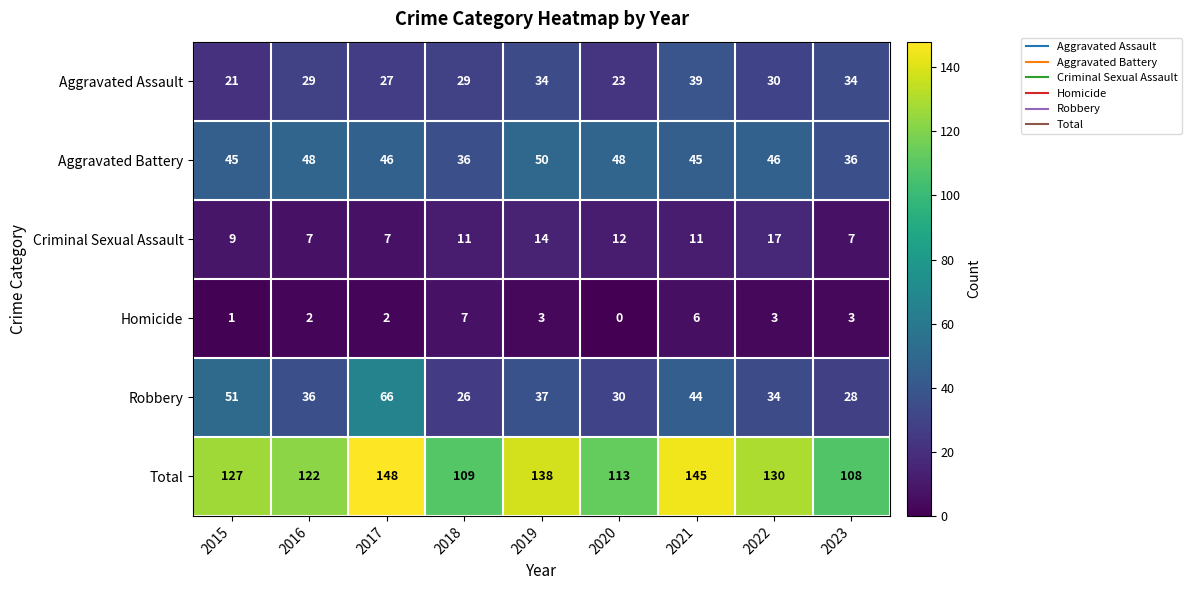

Which category has the highest value across all series?

2017